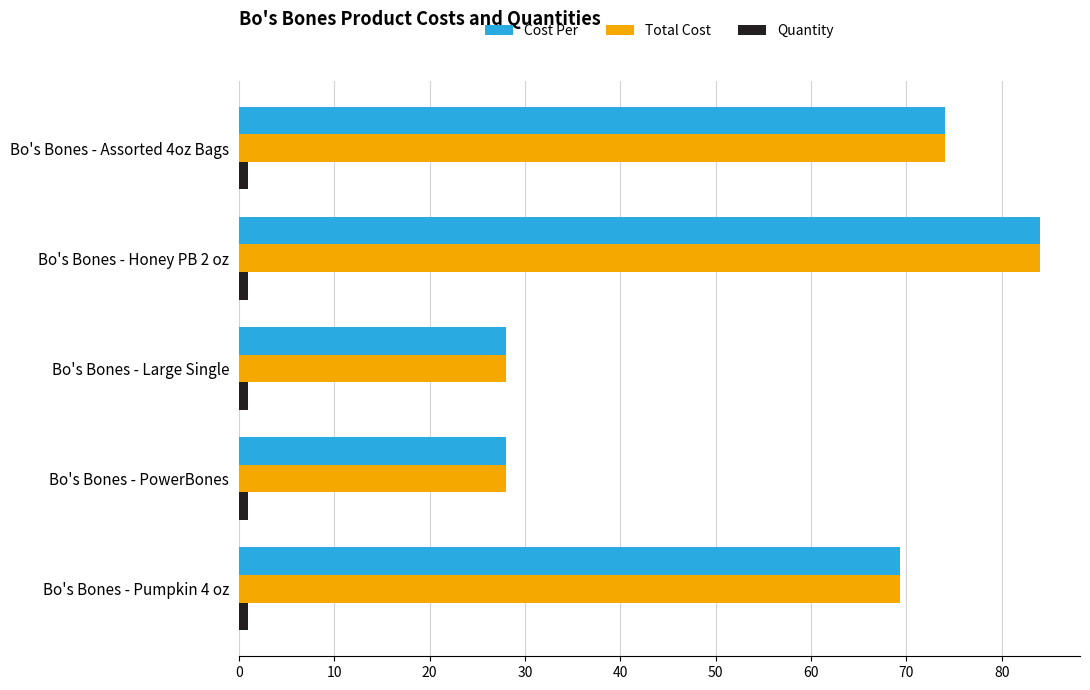

At which label is Cost Per closest to 56?

Bo's Bones - Pumpkin 4 oz